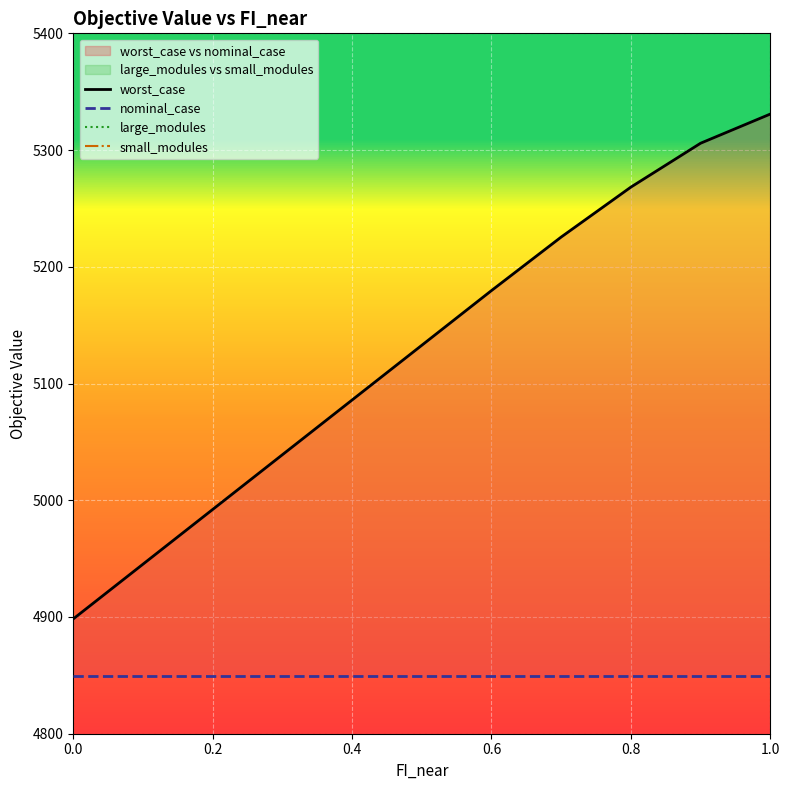

True or false: small_modules has a value of 0.0 at 0.2.

True